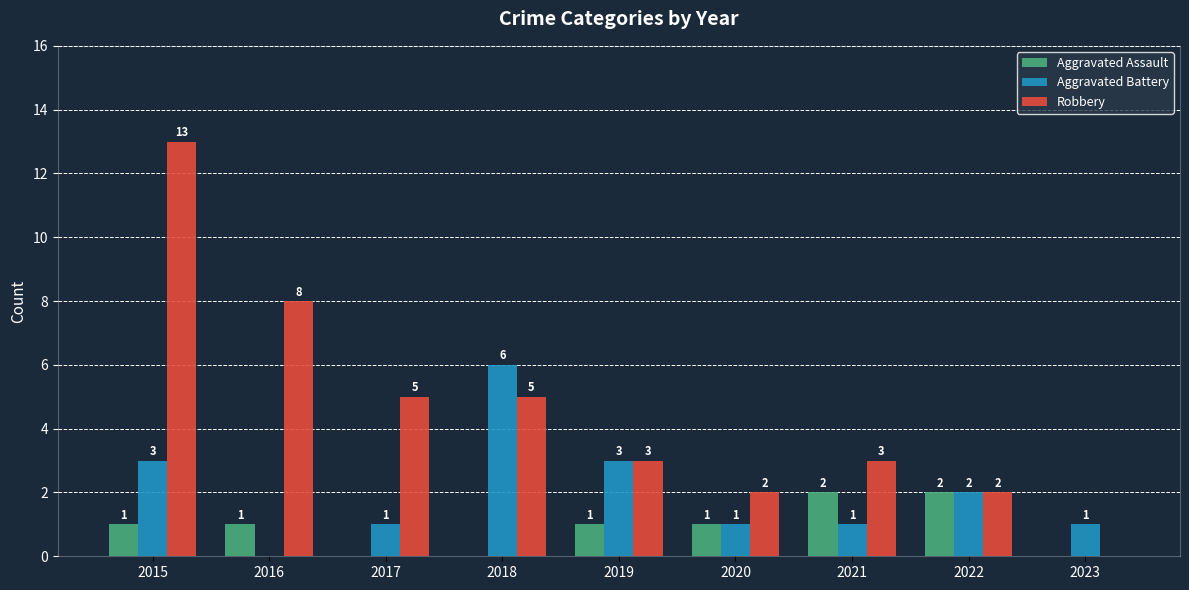

Is it true that Aggravated Assault equals 1 at 2019?

True